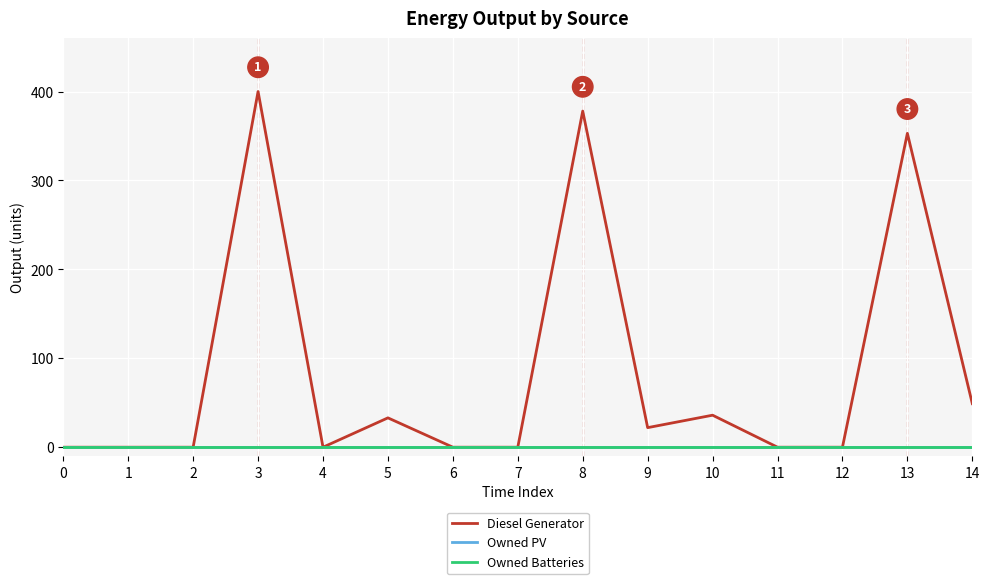

List the labels in order of Diesel Generator value, largest first.

3, 8, 13, 14, 10, 5, 9, 0, 1, 2, 4, 6, 7, 11, 12